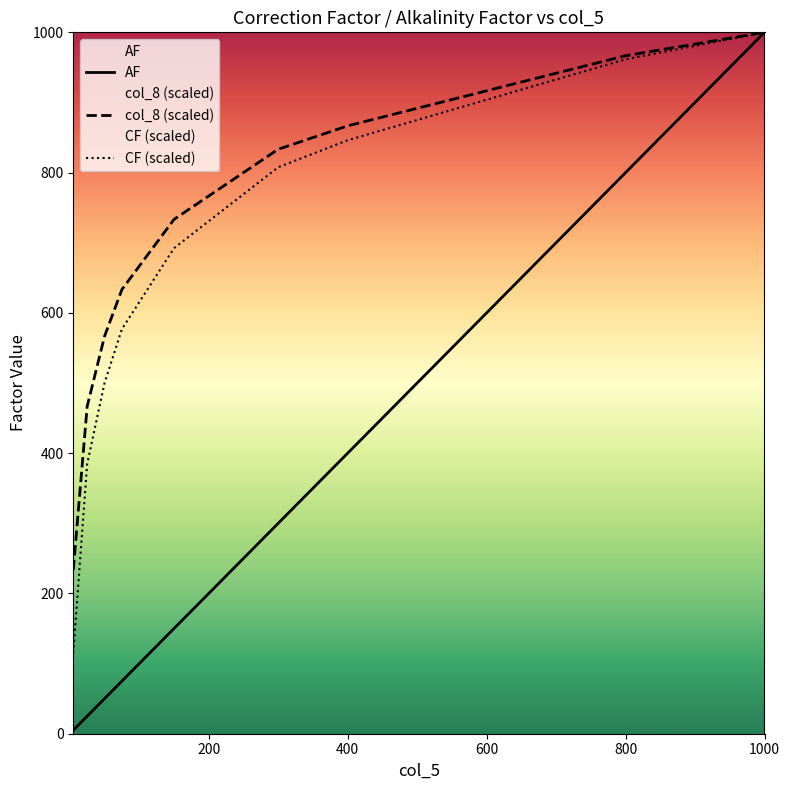

What is the highest value of the CF (scaled) series?

1000.0